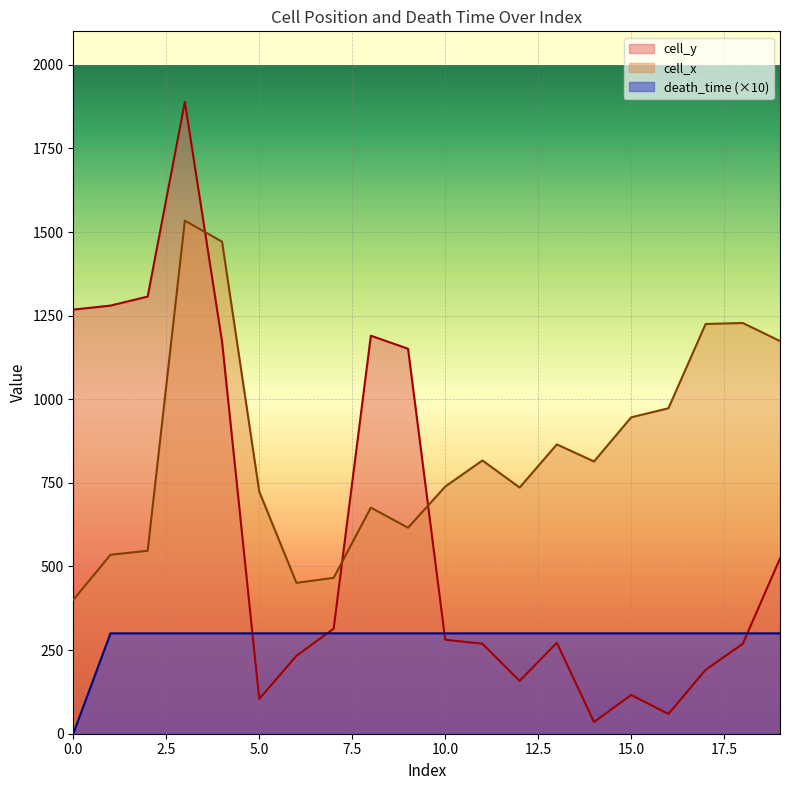

Is the value of death_time at 11 greater than the value of cell_x at 15?

No